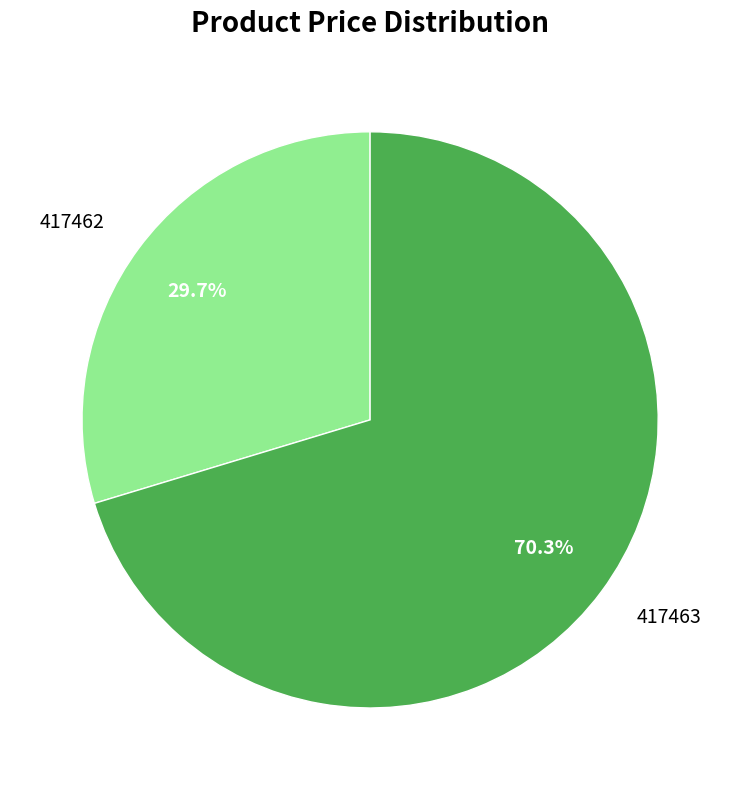

Which slice is the largest?

417463